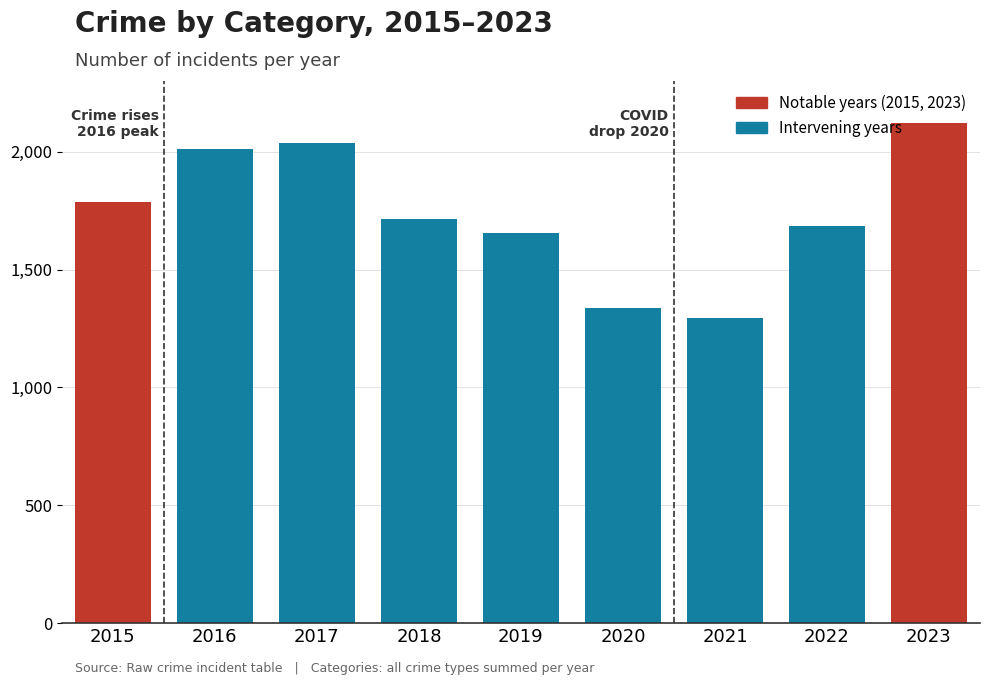

How many bars are there in total?

9